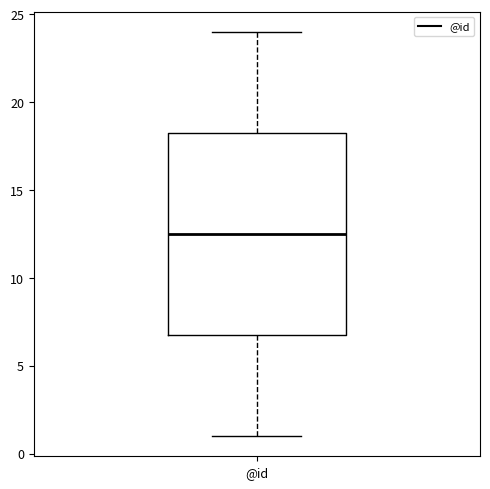

Where does the lower whisker of the box for @id end on the y-axis? The values are not printed on the chart, so give them approximately, as read against the axis.

1.0